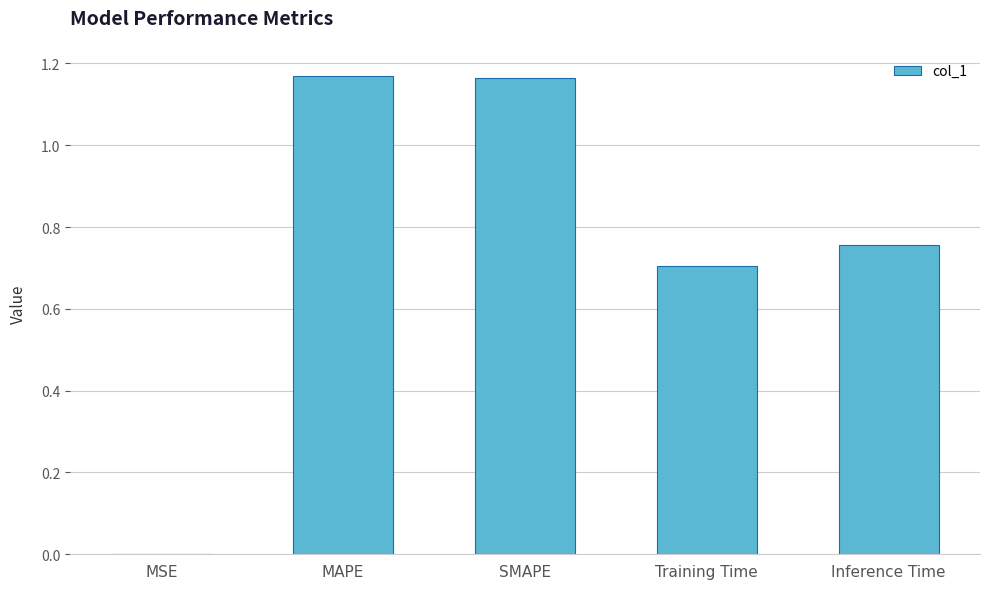

What is the sum of all values?

3.8